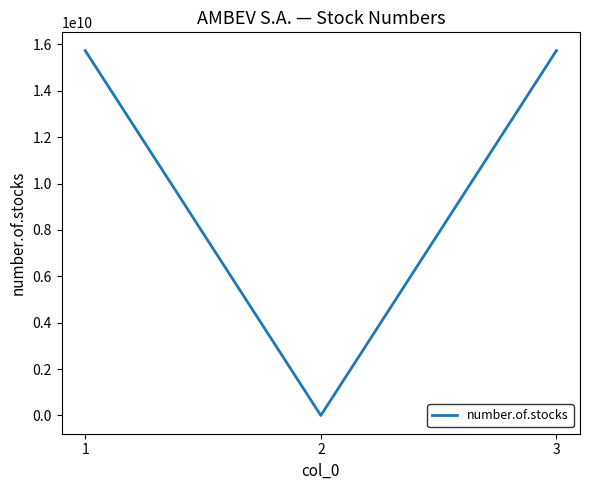

How many values are above zero?

2